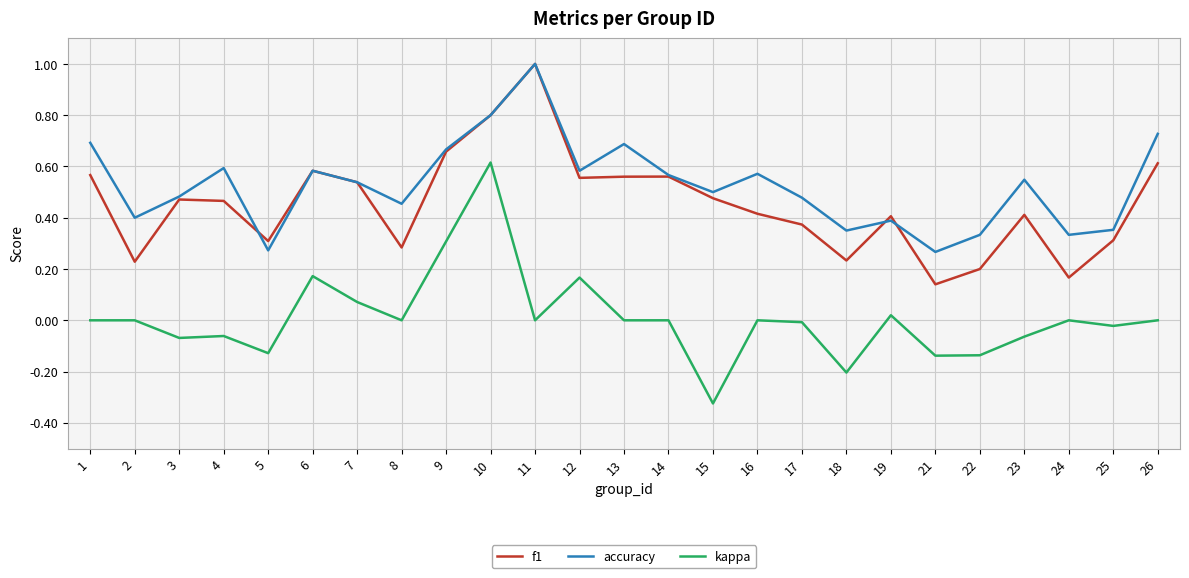

At which category is the sum across all series the highest?

10